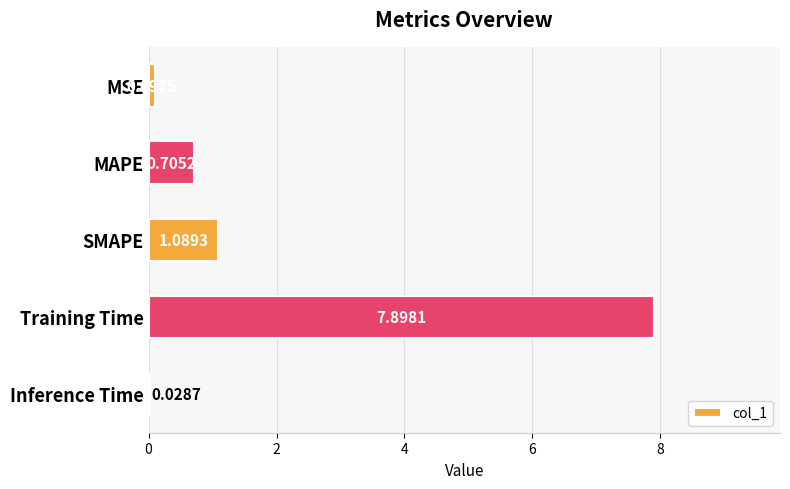

What is the sum of all values?

9.8